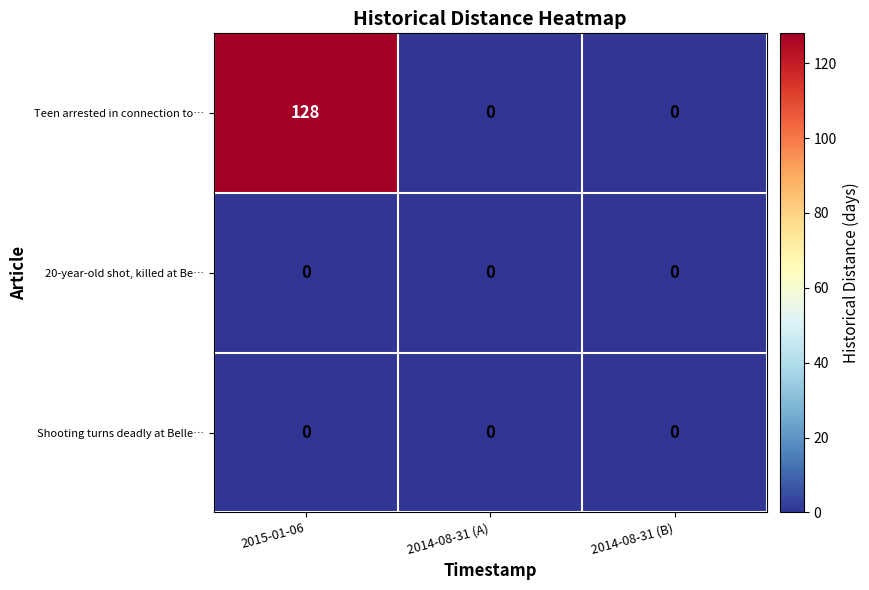

Between 2015-01-06 and 2014-08-31 (A), which series saw the biggest shift?

Teen arrested in connection to…